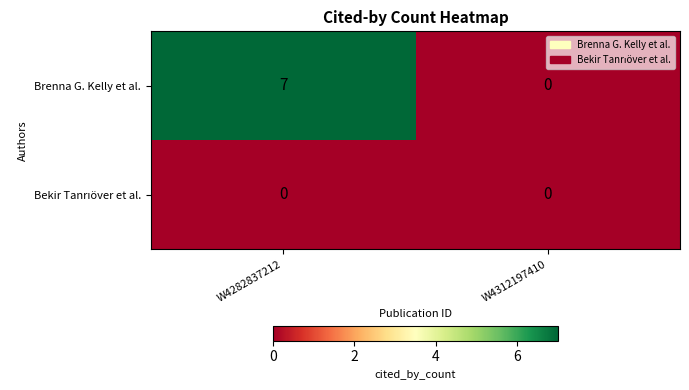

The value of Brenna G. Kelly et al. at W4282837212 is 11. True or false?

False